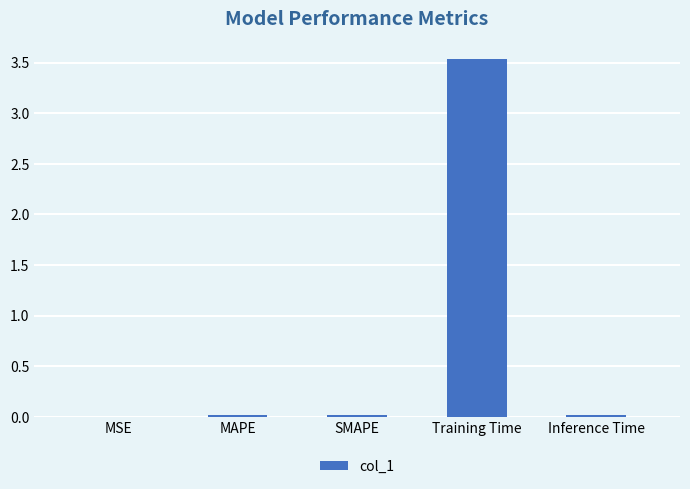

True or false: the data shows 2.1 at Training Time.

False